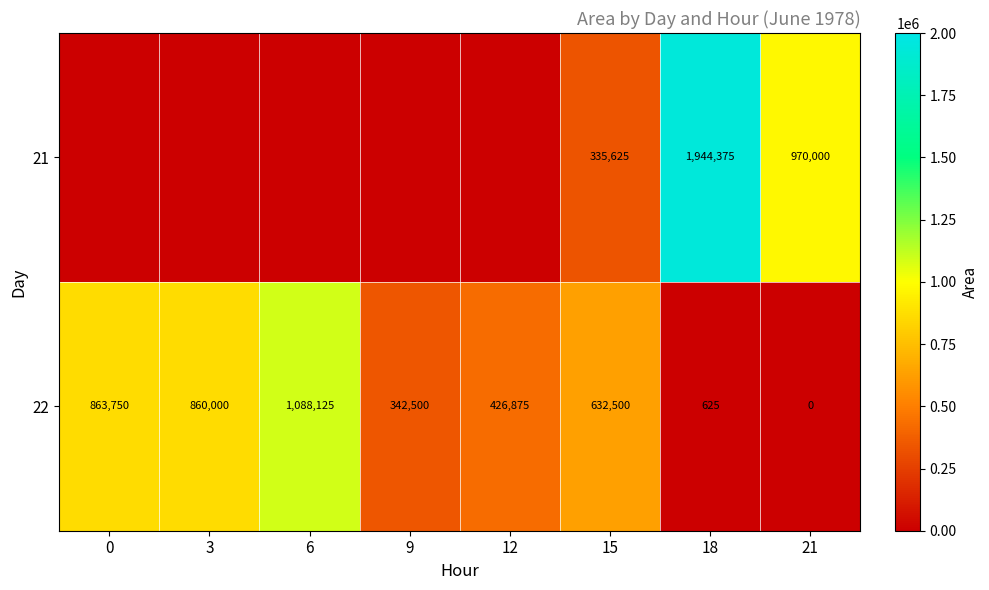

What is the sum of the 22 values at 9 and 18?

343125